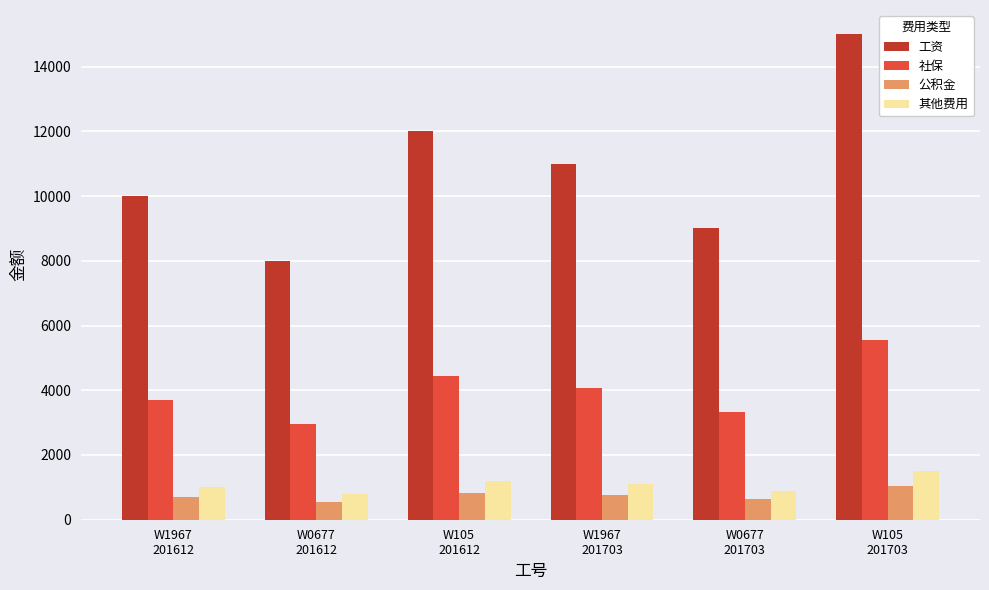

At how many categories does at least one series exceed 12730?

1